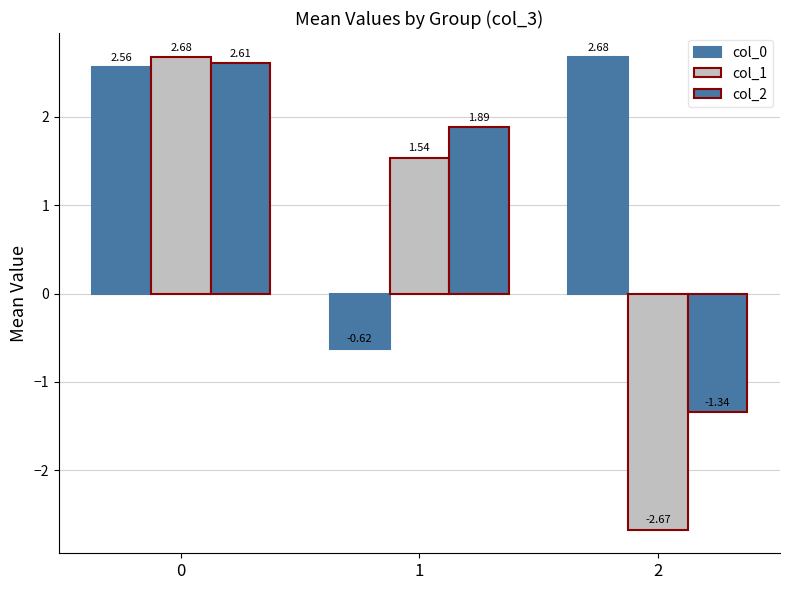

What is the highest value of the col_0 series?

2.7